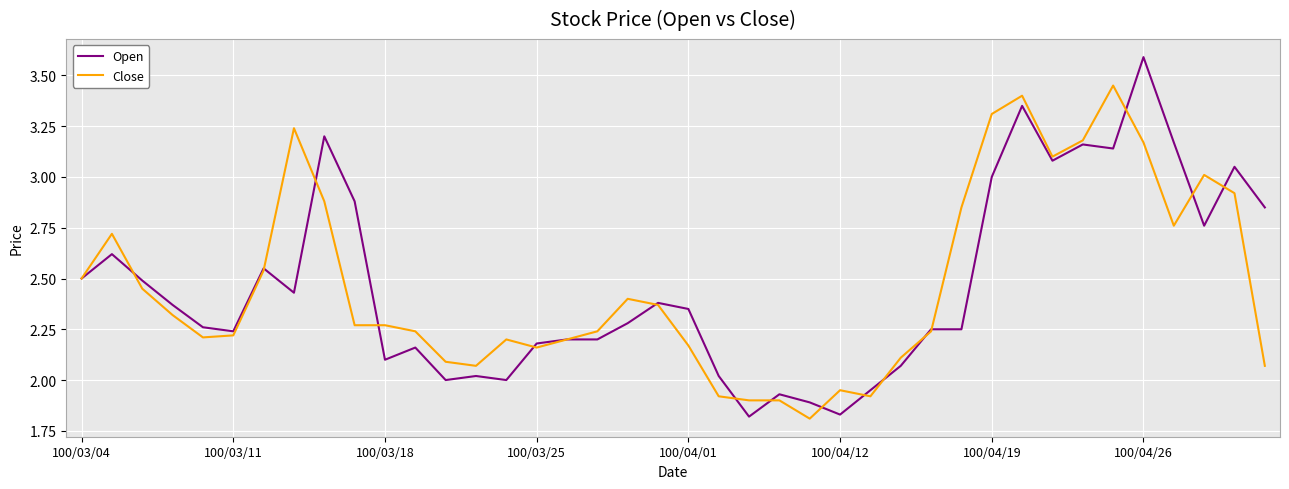

Rank the series by their maximum value, from lowest to highest.

Close, Open